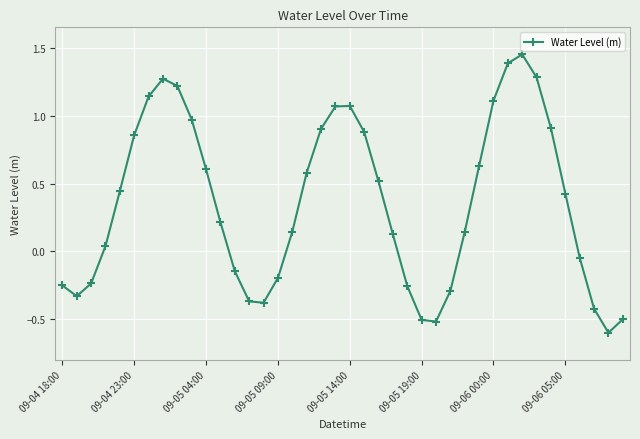

How many lines are shown in the chart?

1